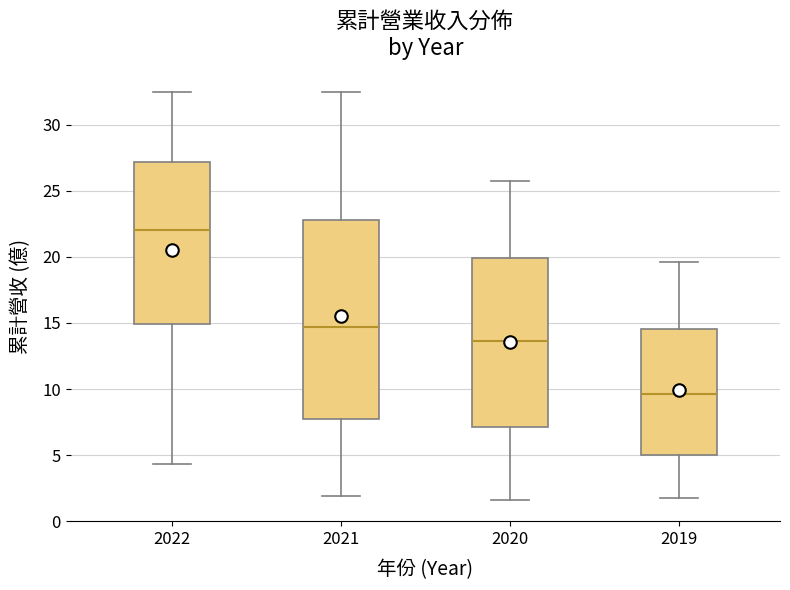

Reading left to right, transcribe this box plot: for each box, give where its median line is, the range the box spans, and where its two whiskers end, as read against the y-axis. The values are not printed on the chart, so give them approximately, as read against the axis.

2022: median 22.0, box 15.0 to 27.0, whiskers 4.5 to 32.5
2021: median 14.5, box 7.5 to 23.0, whiskers 2.0 to 32.5
2020: median 13.5, box 7.0 to 20.0, whiskers 1.5 to 26.0
2019: median 9.5, box 5.0 to 14.5, whiskers 2.0 to 19.5